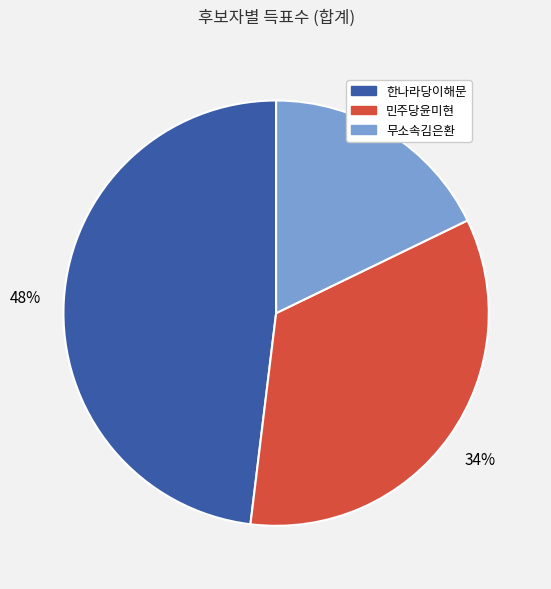

To the nearest percent, what is the difference between the 한나라당이해문 and 민주당윤미현 slice percentages?

14%